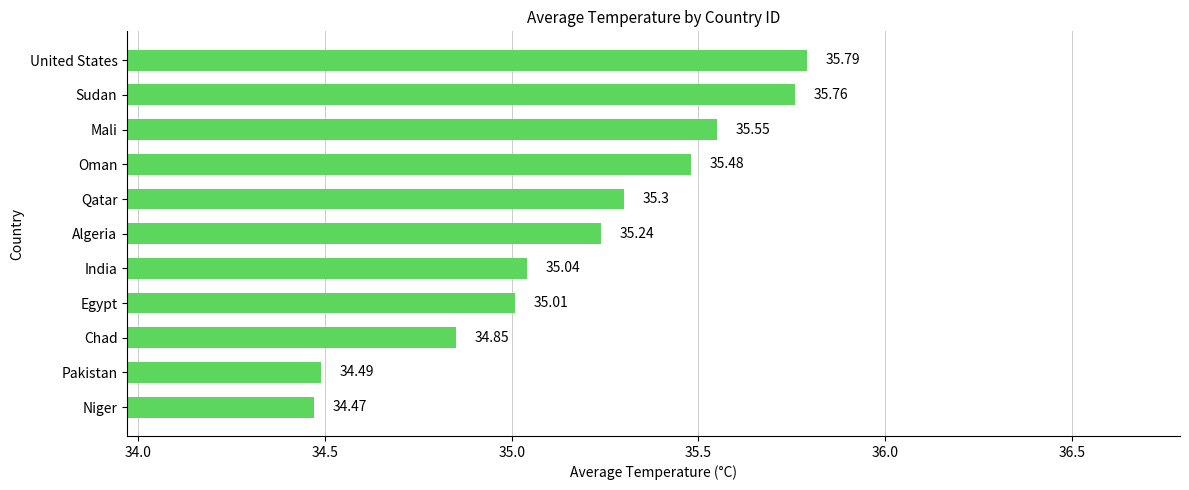

How many bars are there in total?

11